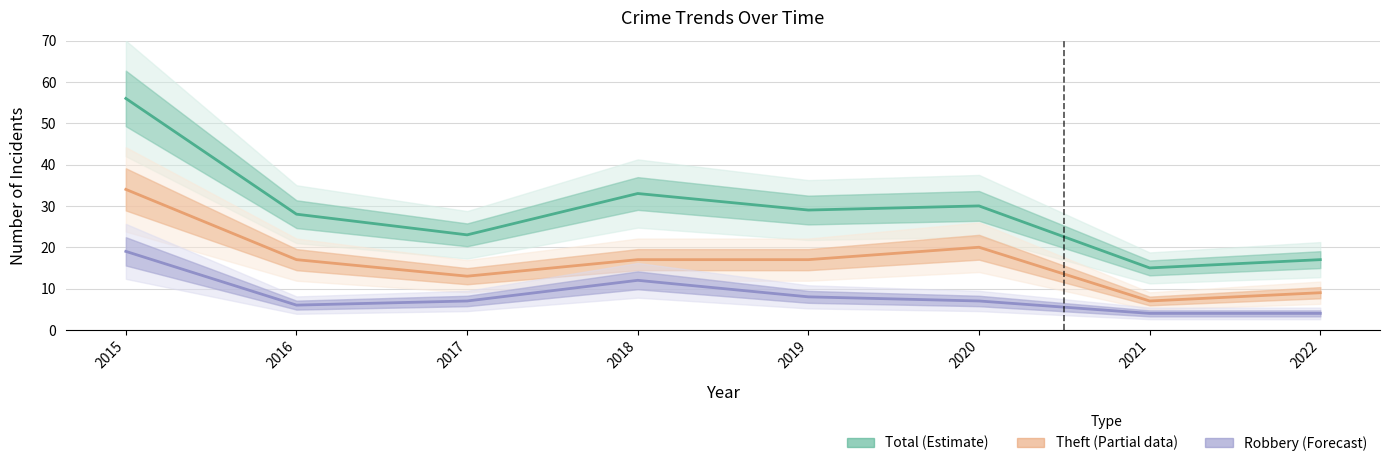

List the series in order of their peak value, highest first.

Total (Estimate), Theft (Partial), Robbery (Forecast)